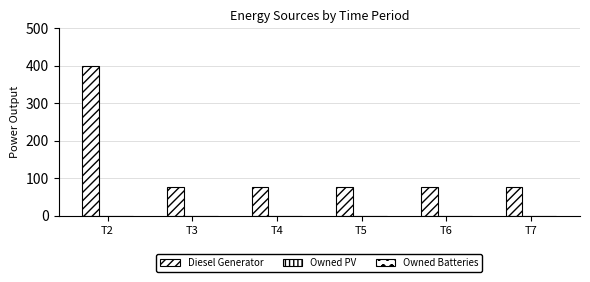

Count the number of data series in this chart.

1